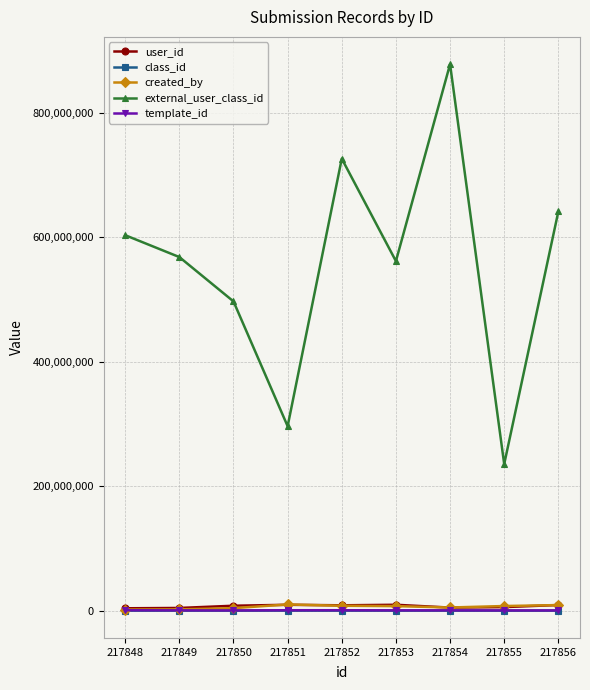

The value of external_user_class_id at 217848 is 603600278. True or false?

True